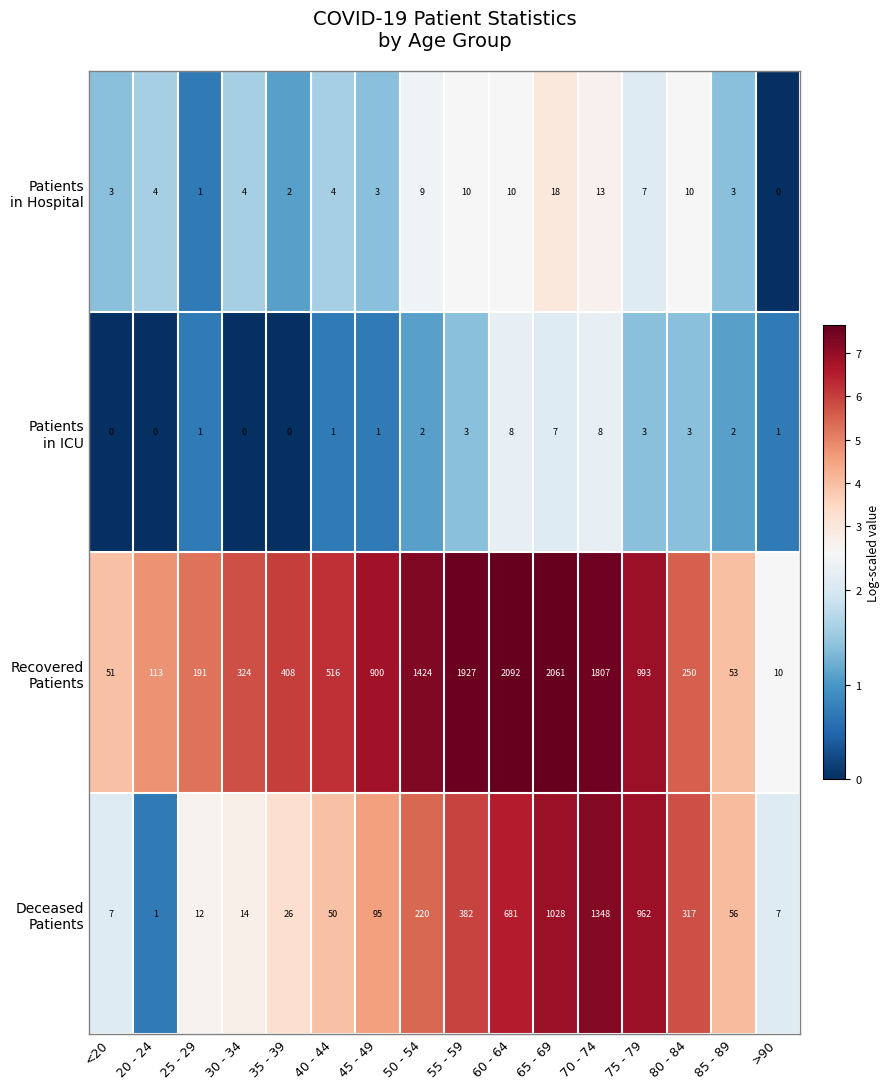

What is the difference between the highest and lowest values at 25 - 29?

190